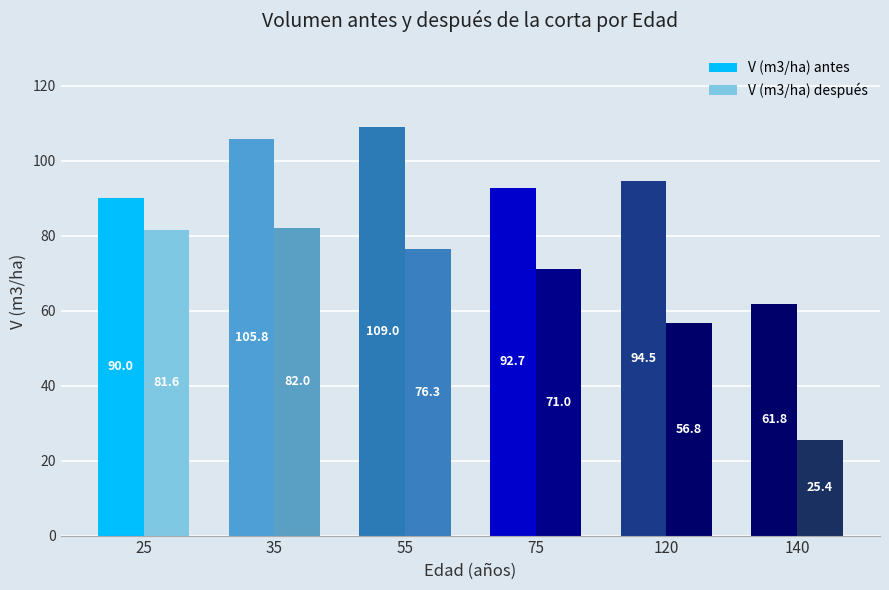

How many values in the V (m3/ha) antes series are below 94?

3